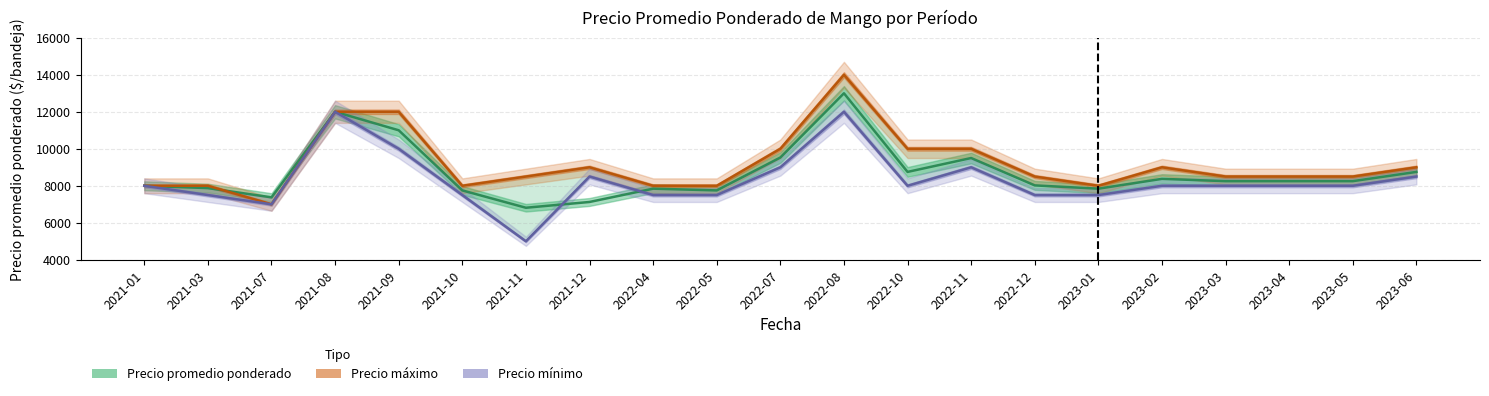

How many values in the Precio máximo series are below 8500?

7